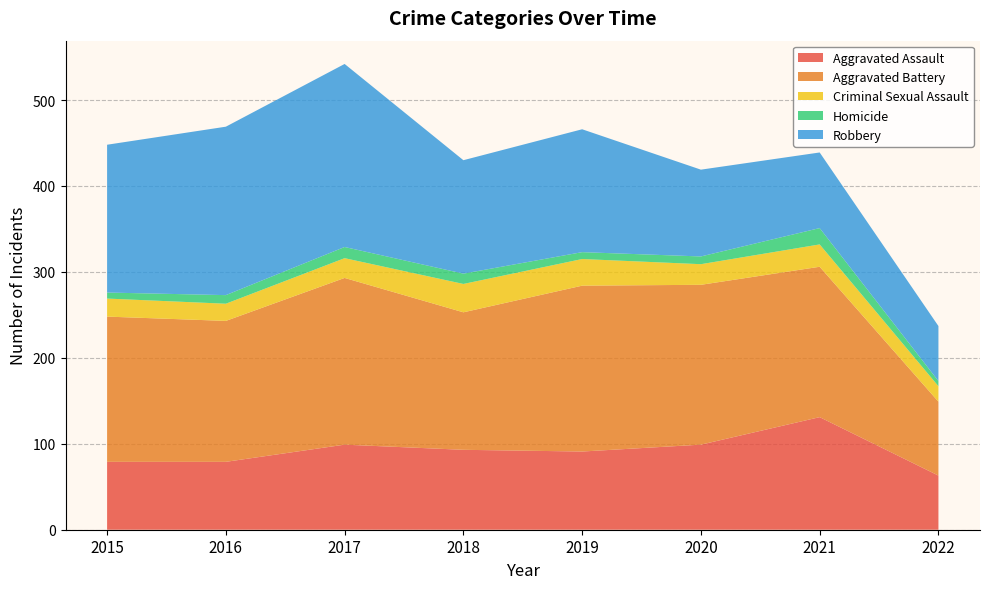

Reading left to right, what are all the values shown in this chart?

Aggravated Assault: 79	79	99	93	91	99	131	63
Aggravated Battery: 169	164	194	160	193	186	175	86
Criminal Sexual Assault: 21	20	23	33	31	24	26	18
Homicide: 7	10	13	12	8	9	19	6
Robbery: 172	196	213	132	143	101	88	64